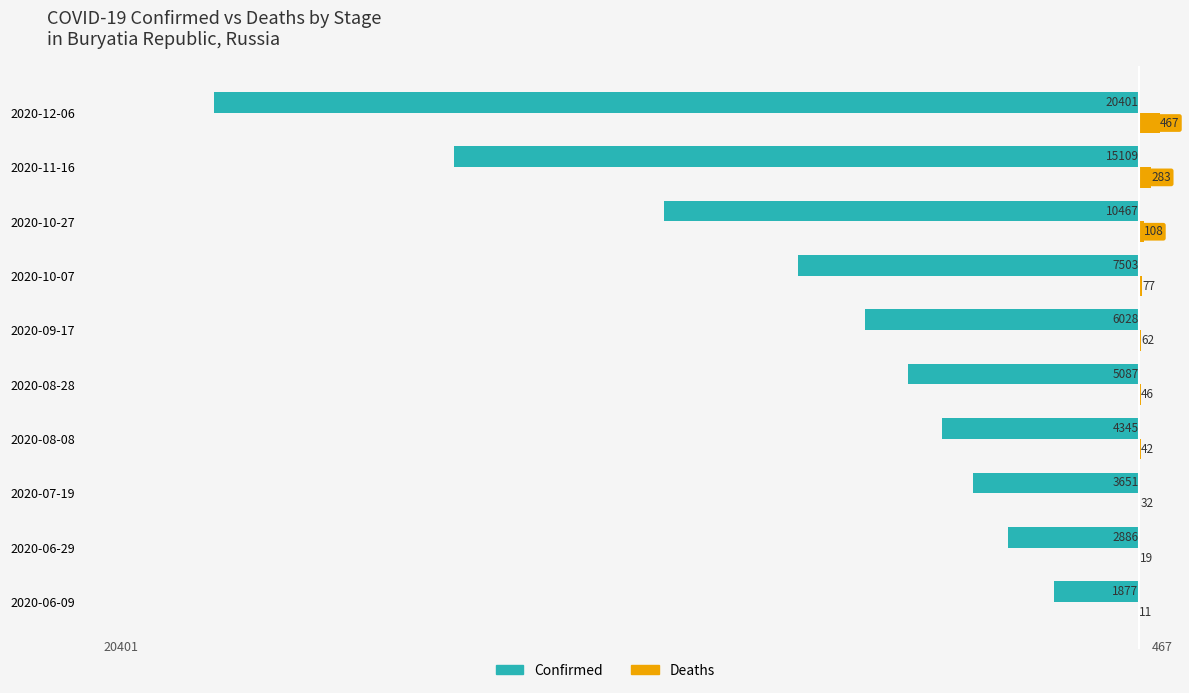

What is the average value of the Confirmed series?

-7735